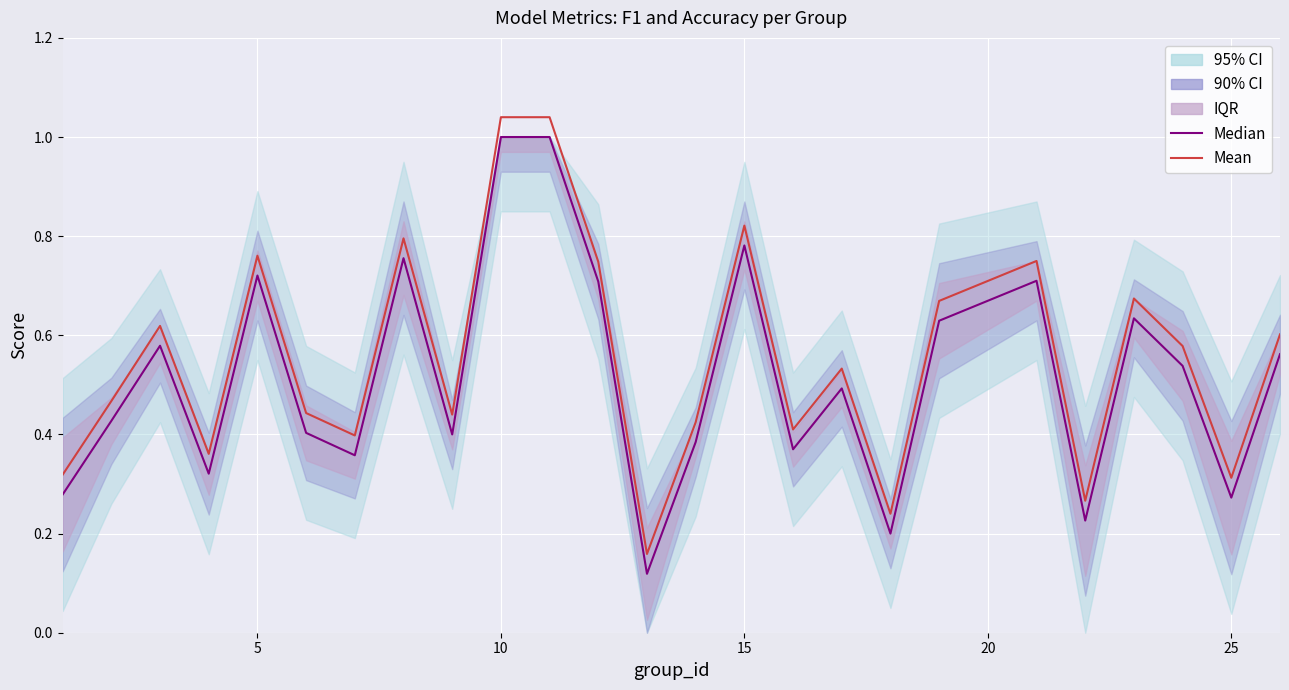

Which series has the largest range (max minus min)?

Median